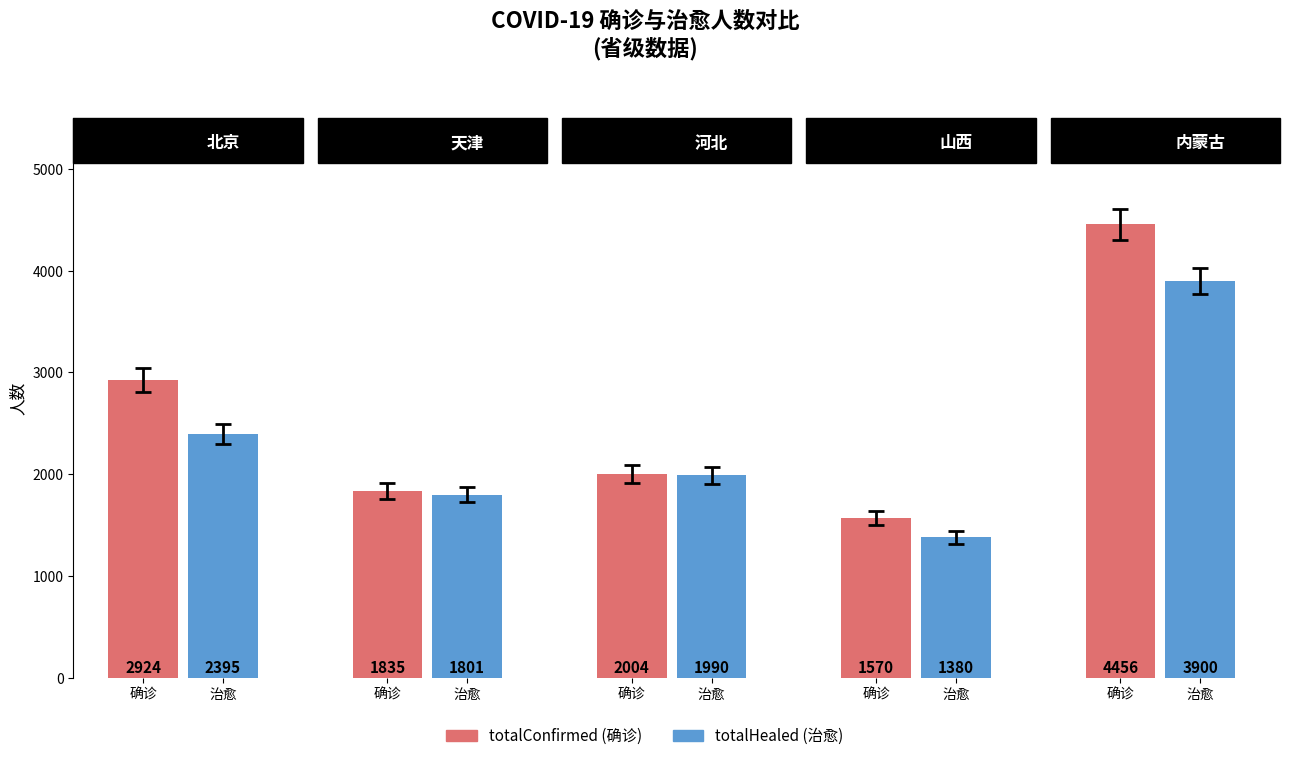

The value of totalHealed at 内蒙古 is 1483. True or false?

False